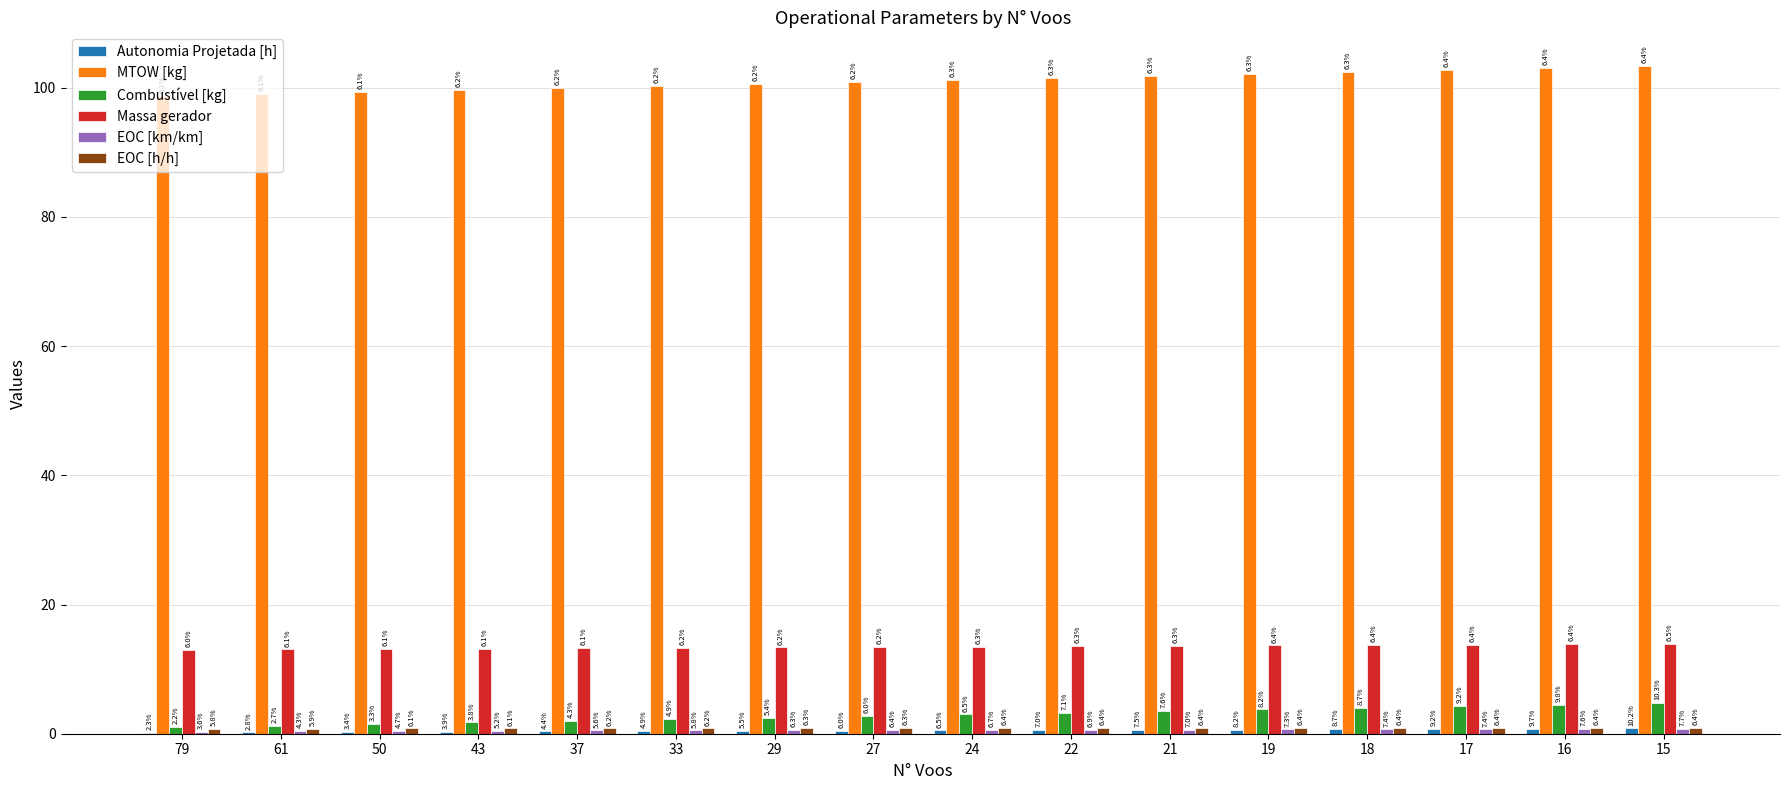

Between 79 and 29, which is larger?

29